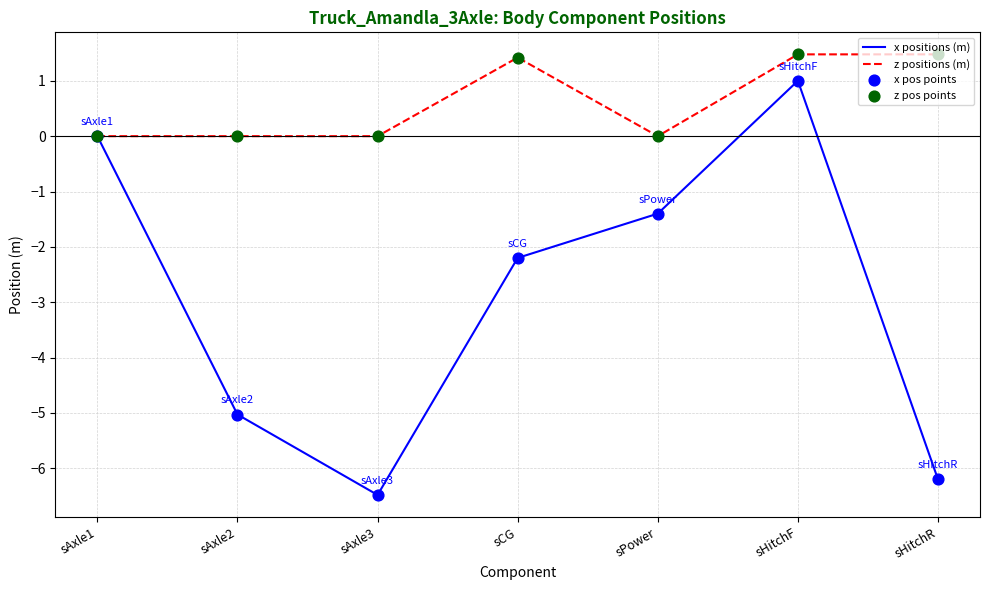

Between sAxle1 and sAxle3, which series saw the biggest shift?

x positions (m)